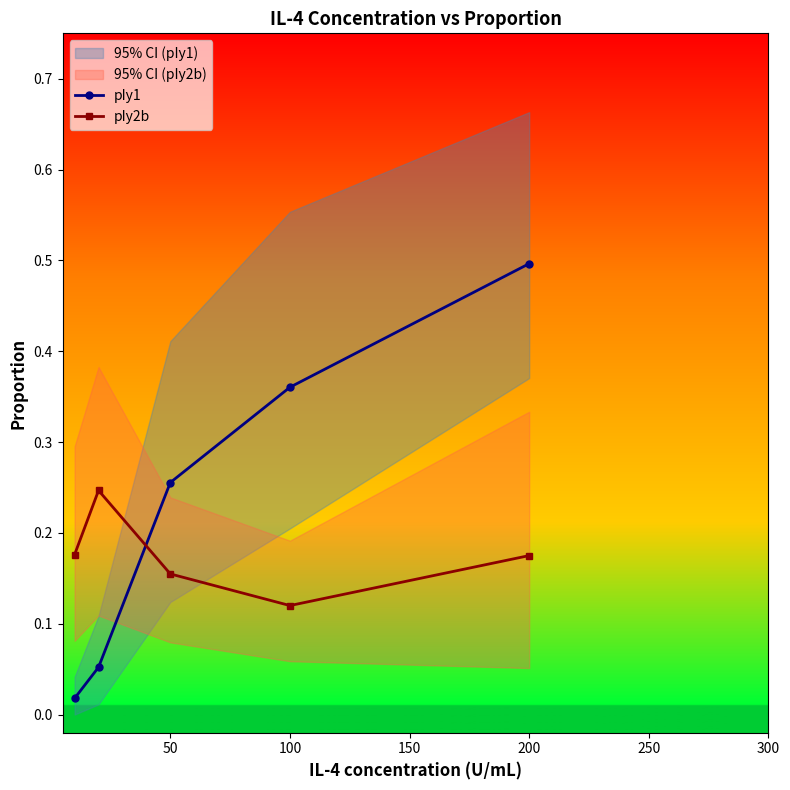

What are all the series names shown in the legend?

pIy1, pIy2b